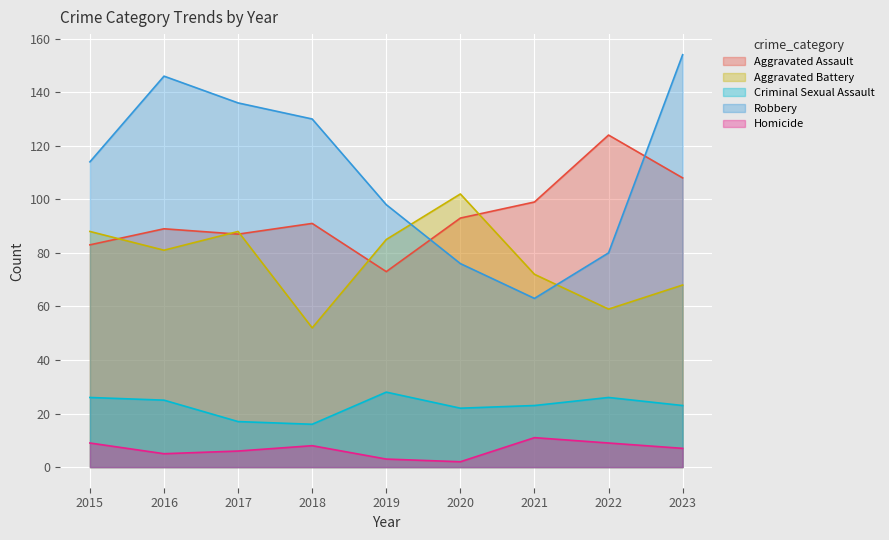

How many data points in Homicide are above 7?

4